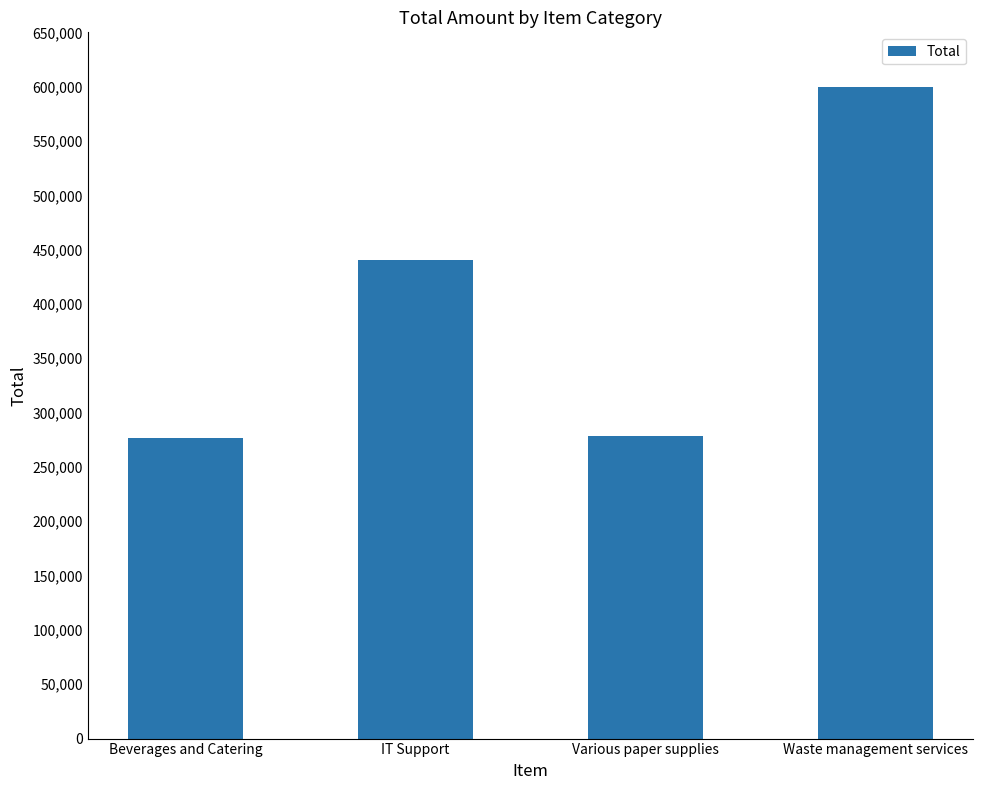

True or false: the data shows 368058.8 at Beverages and Catering.

False